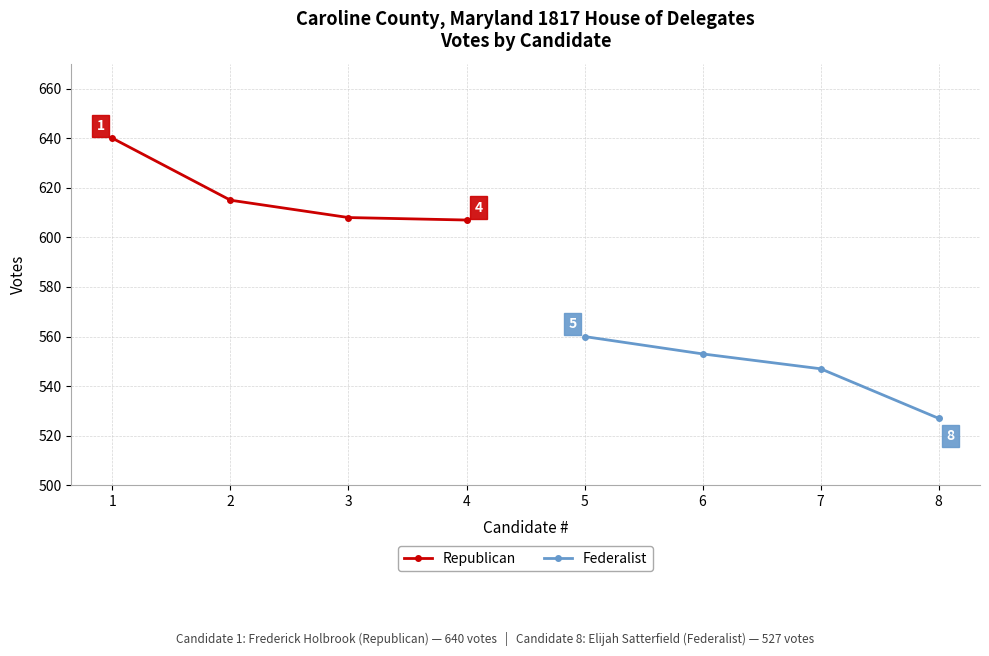

At which label does Federalist reach its minimum?

8